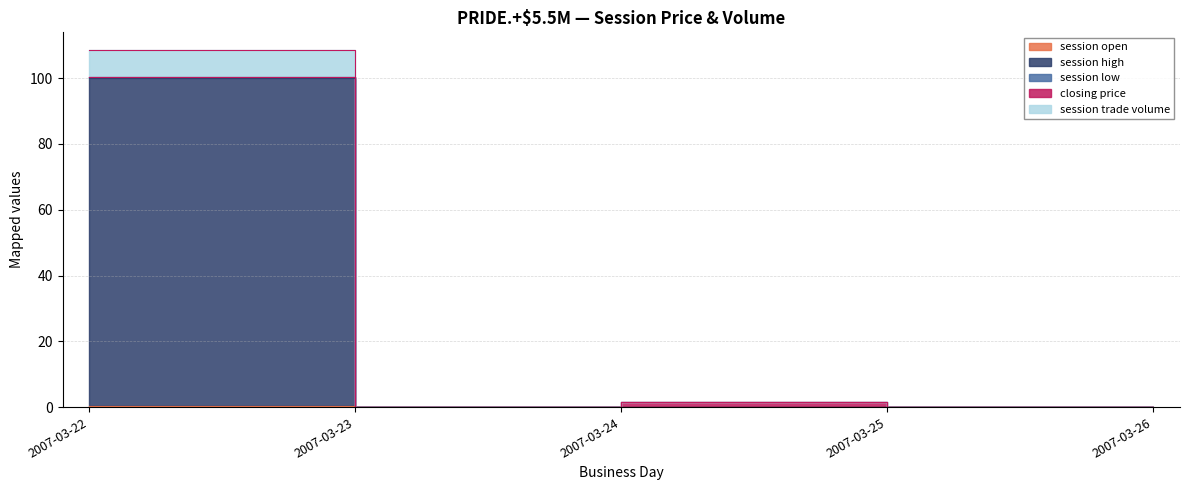

Which series has the widest spread of values?

session trade volume